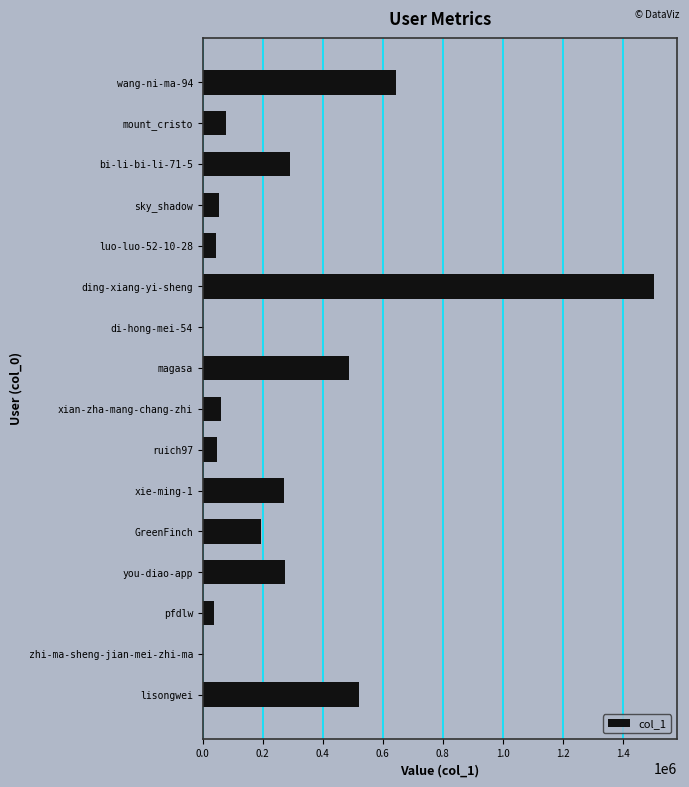

What is the change in value from lisongwei to GreenFinch?

-326257